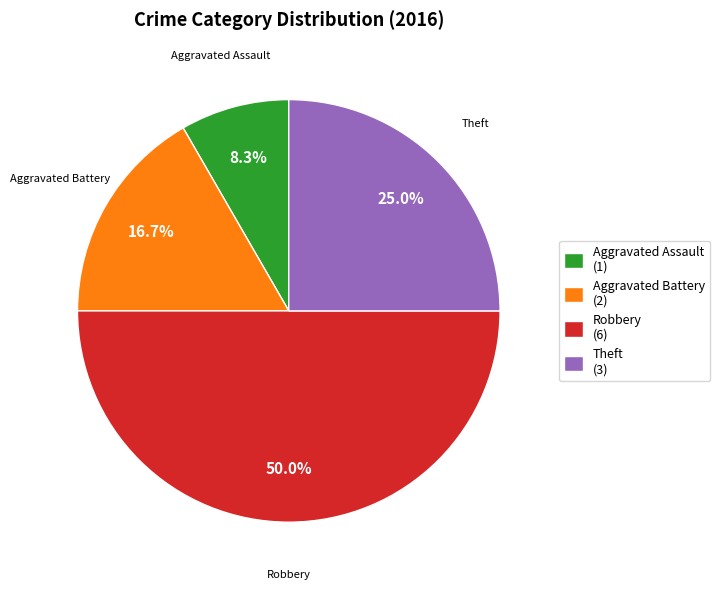

Is Theft (3) the majority of the pie?

No